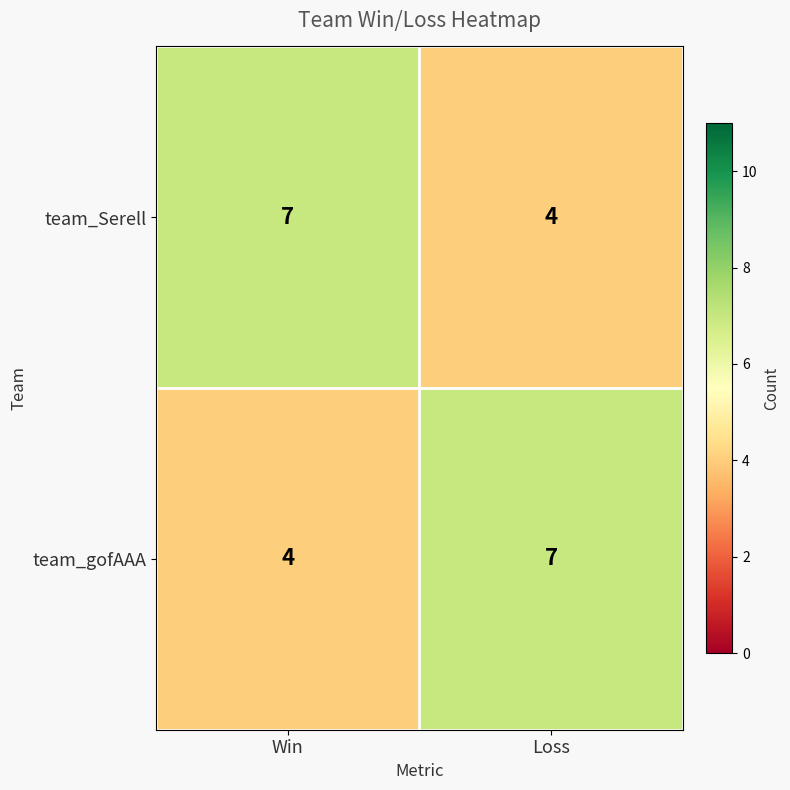

What is the minimum value shown in the chart?

4